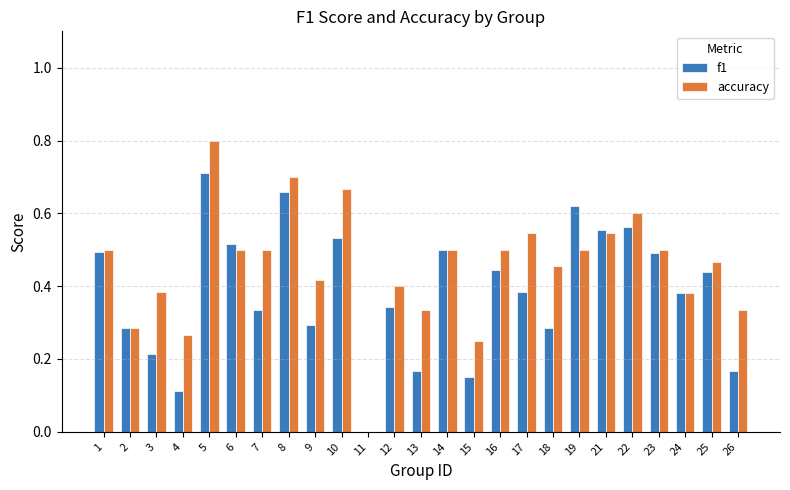

What is the sum of the accuracy values at 5 and 4?

1.1